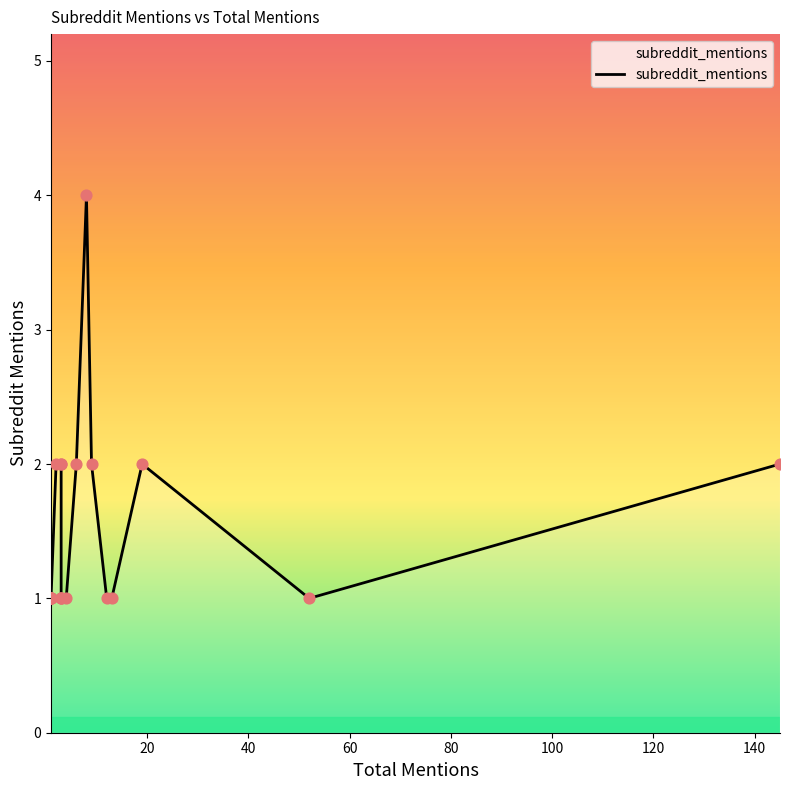

Between 12 and 4, which is larger?

12